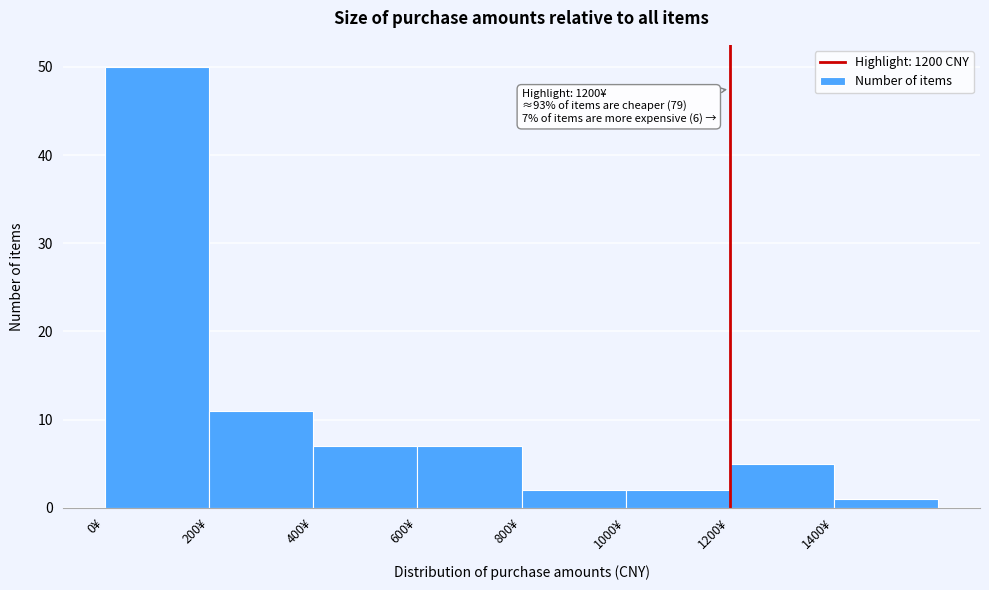

Which range on the x-axis has the tallest bar?

0 to 200